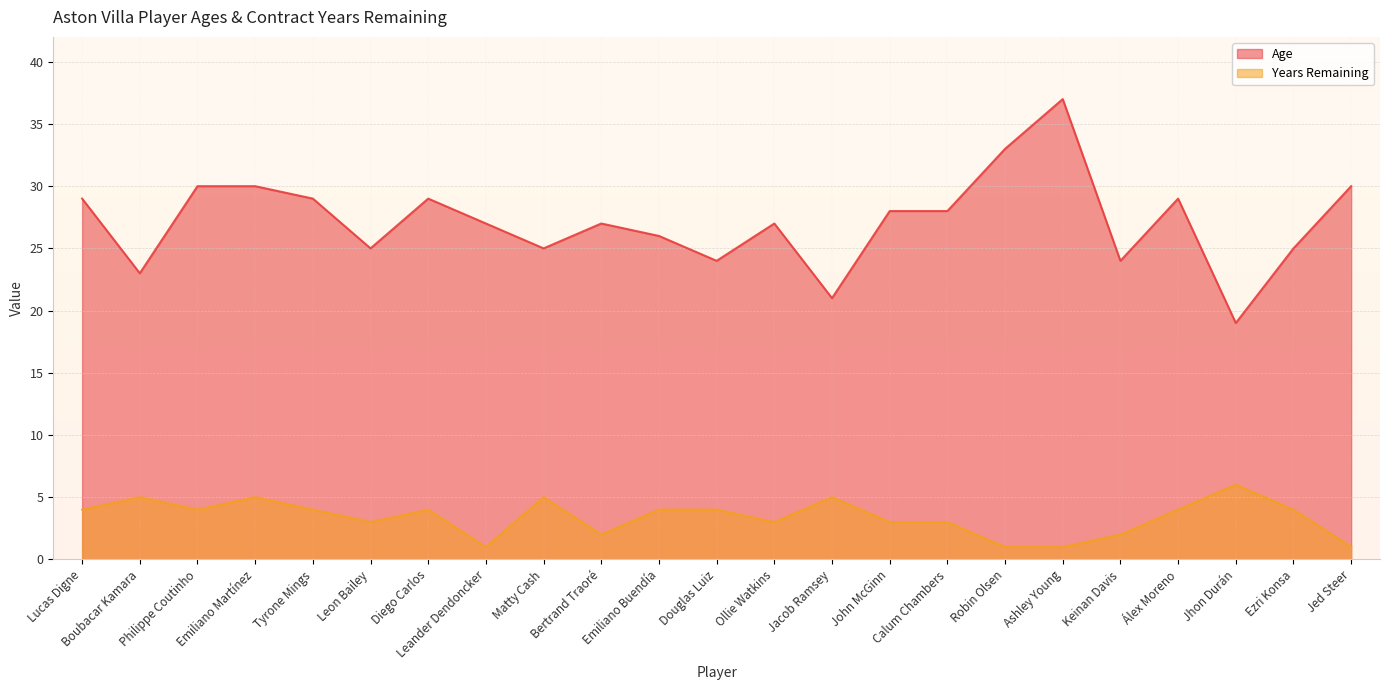

True or false: Age and Years Remaining intersect in this chart.

False